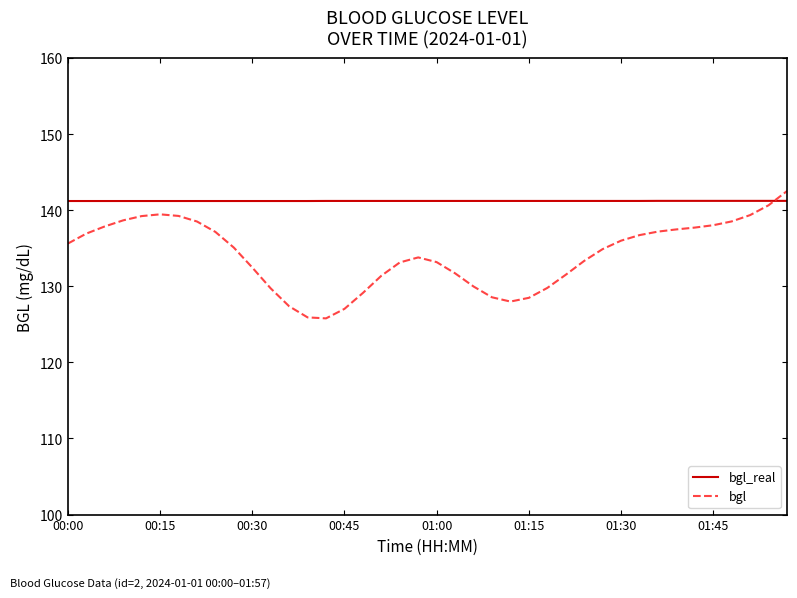

Which series has the largest total across all categories?

bgl_real